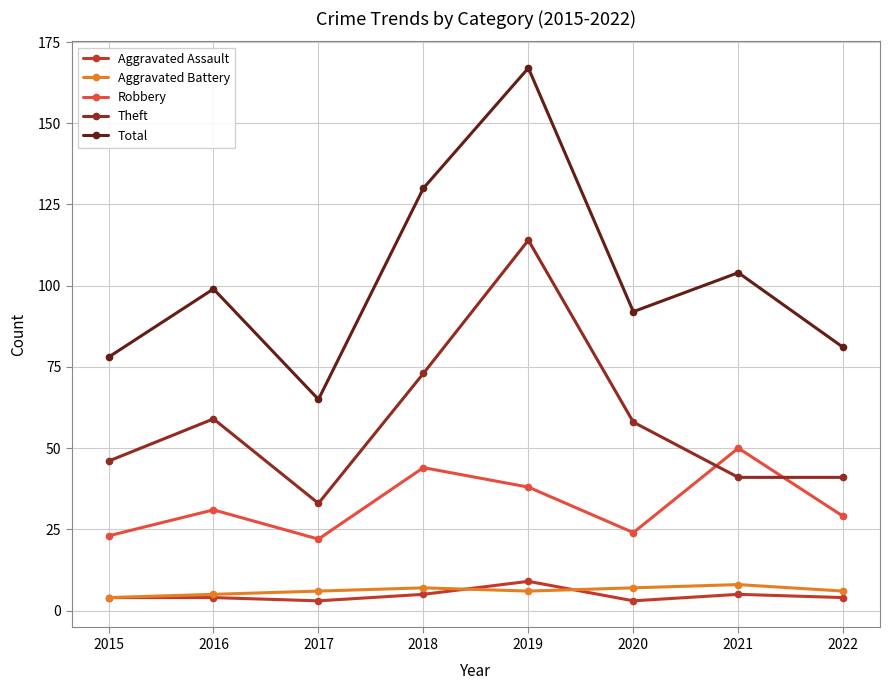

What is the spread (max minus min) of values at 2018?

125